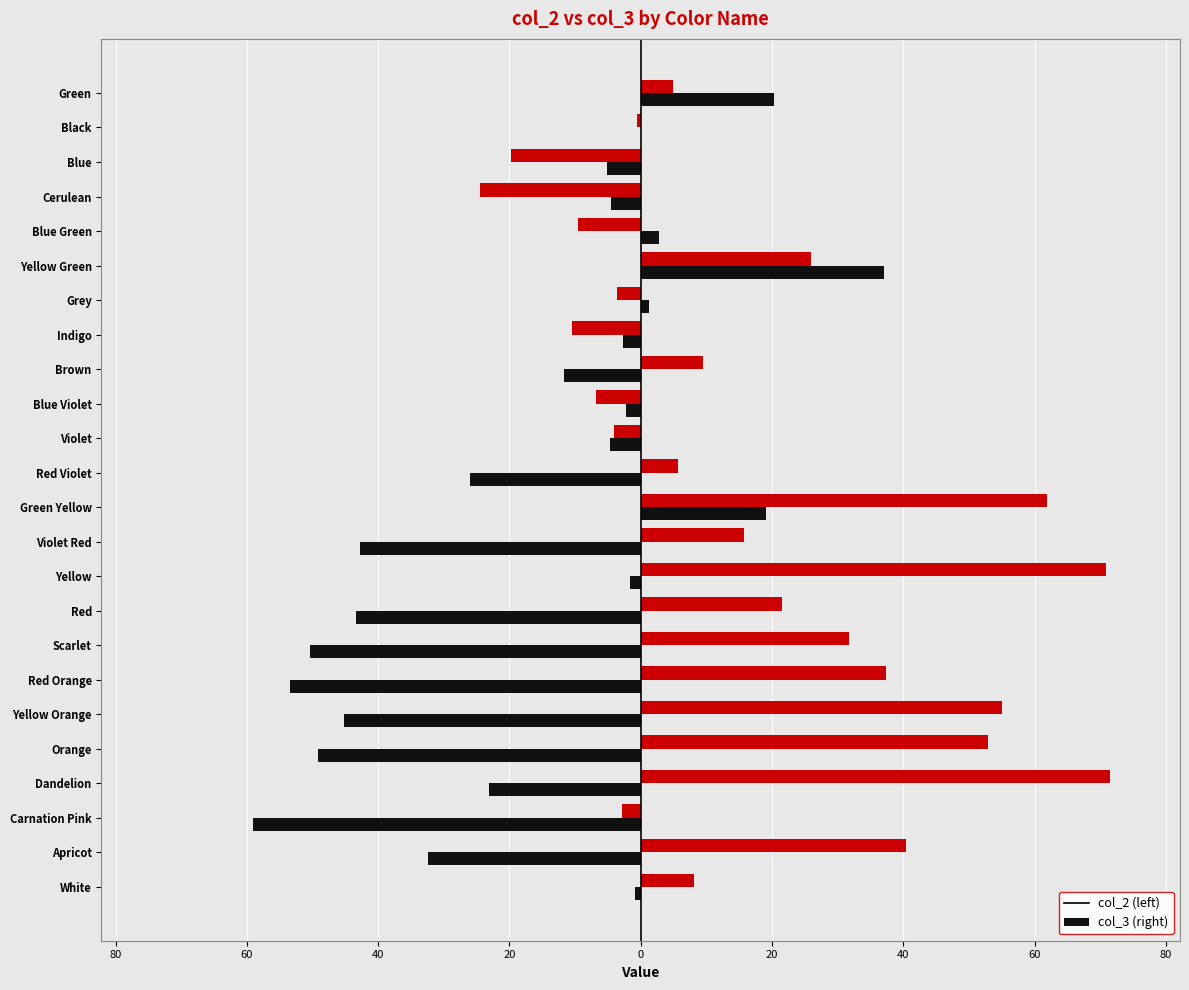

Reading right to left, transcribe all the data shown in this chart.

col_2: 20.3	0.1	-5.1	-4.5	2.8	37.1	1.2	-2.6	-11.6	-2.3	-4.8	-26.0	19.1	-42.8	-1.7	-43.4	-50.4	-53.5	-45.2	-49.2	-23.1	-59.1	-32.4	-0.8
col_3: 4.9	-0.6	-19.8	-24.6	-9.6	26.0	-3.7	-10.5	9.6	-6.8	-4.1	5.7	61.9	15.7	70.8	21.5	31.8	37.4	55.0	52.9	71.4	-2.9	40.4	8.0